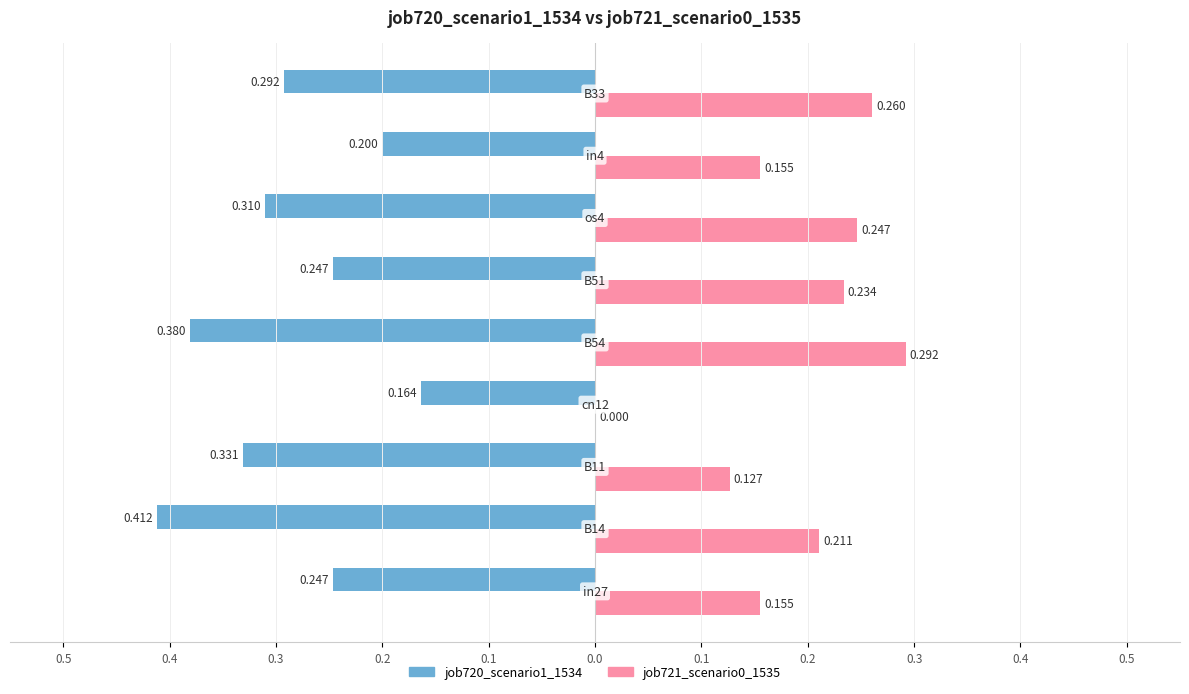

What is the minimum value shown in the chart?

-0.4